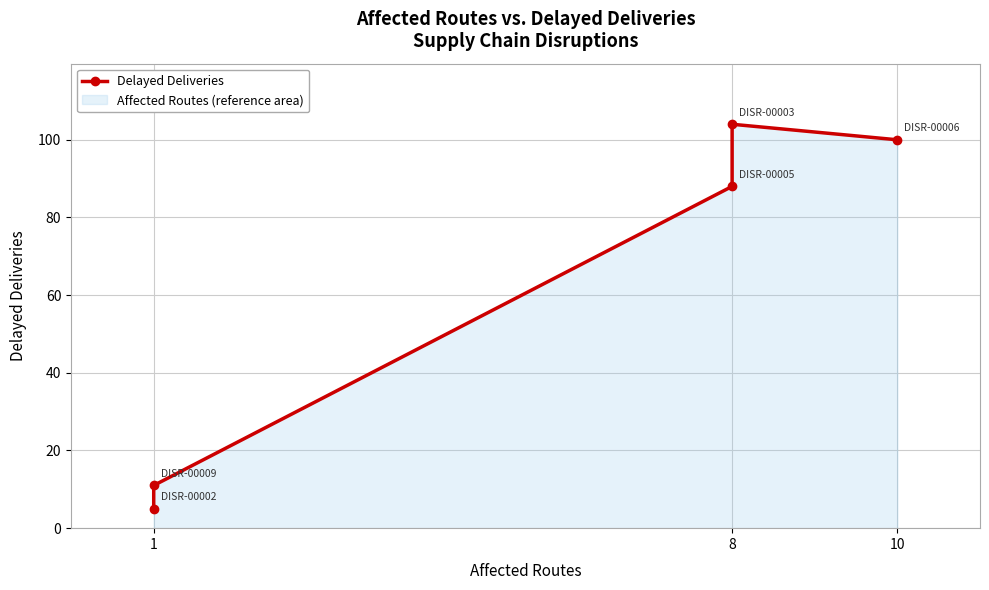

Reading right to left, list all the values displayed in this chart.

100	104	88	11	5